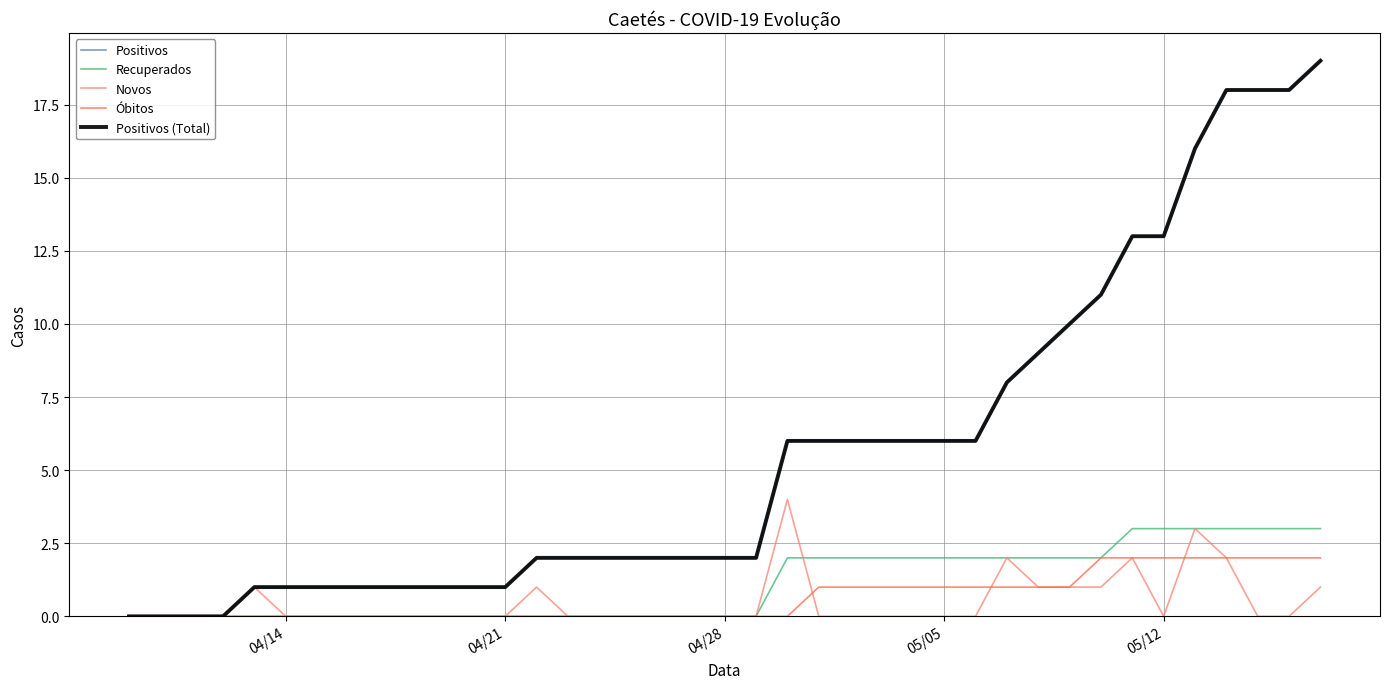

Does the chart display data point markers on the line(s)?

No